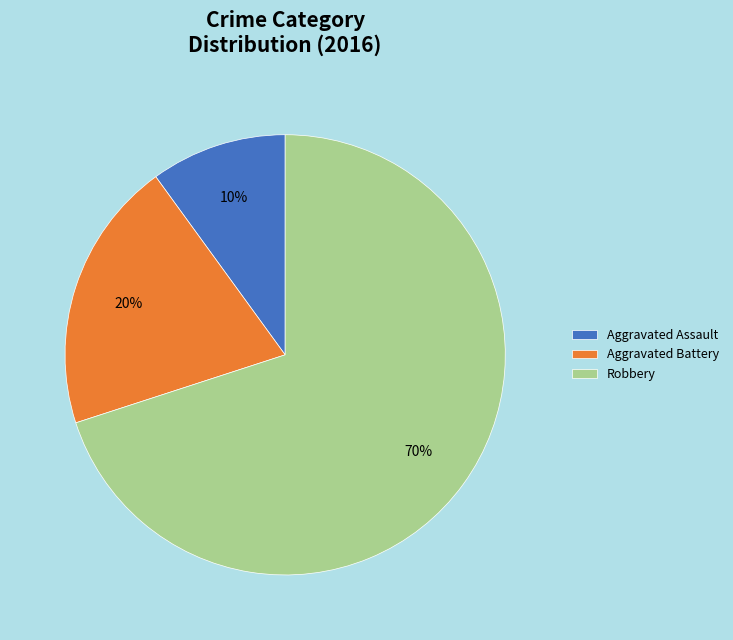

What is the largest slice in the pie chart?

Robbery